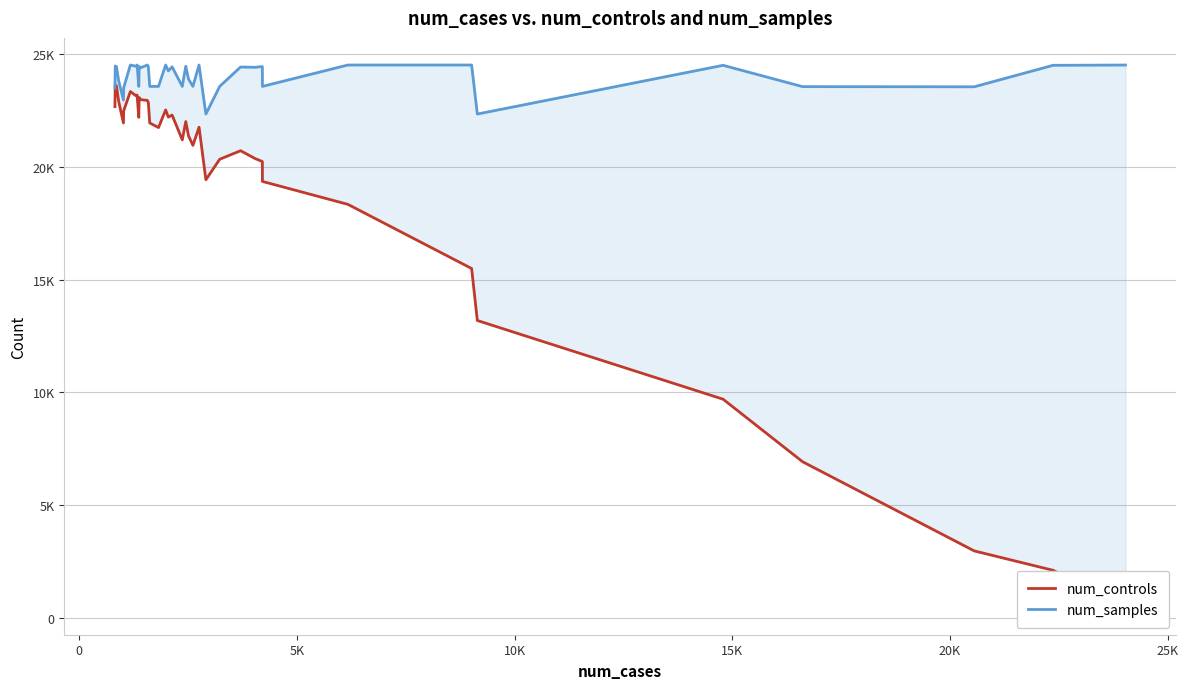

Which series has the largest total across all categories?

num_samples